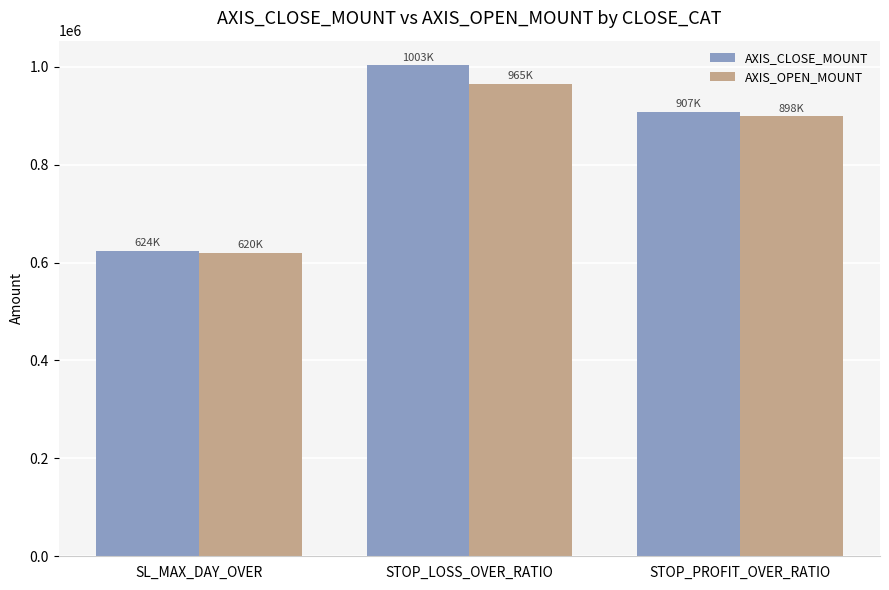

Rank the series by their average value, from highest to lowest.

AXIS_CLOSE_MOUNT, AXIS_OPEN_MOUNT